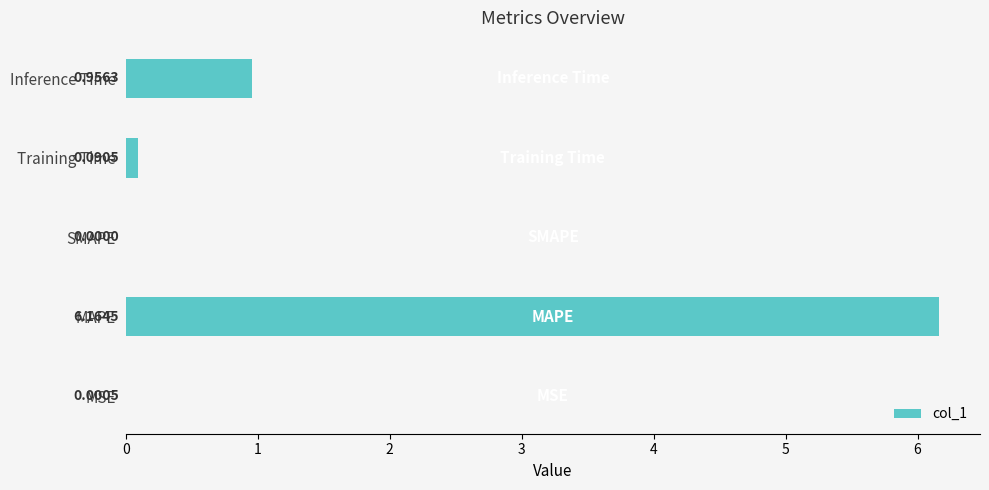

What is the sum of the values at Training Time and MAPE?

6.3